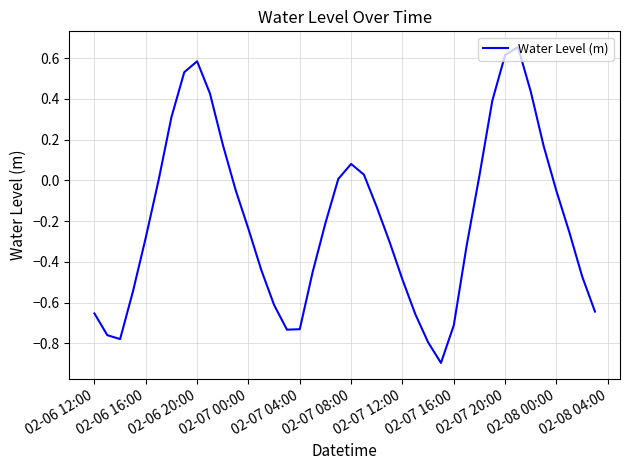

What is the minimum value shown in the chart?

-0.9